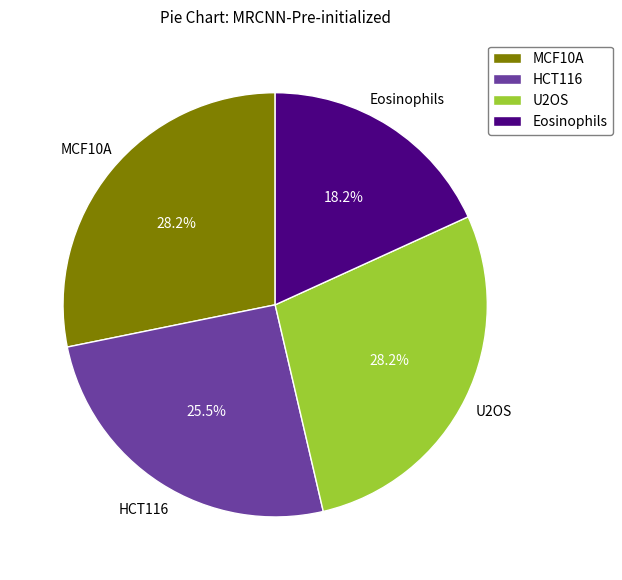

True or false: HCT116 accounts for 16% of the total.

False